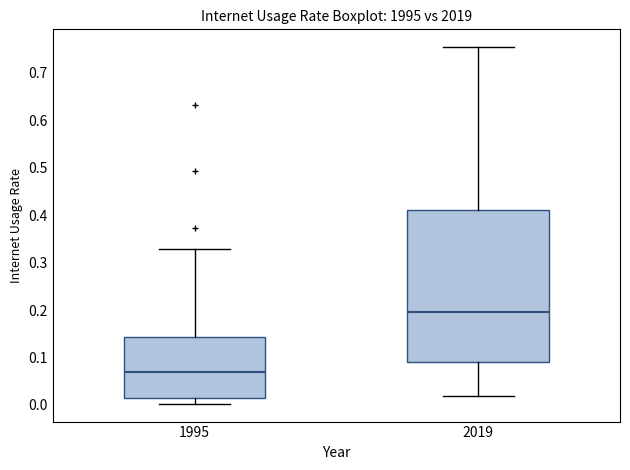

Comparing the boxes themselves (not the whiskers), which one is the tallest?

2019